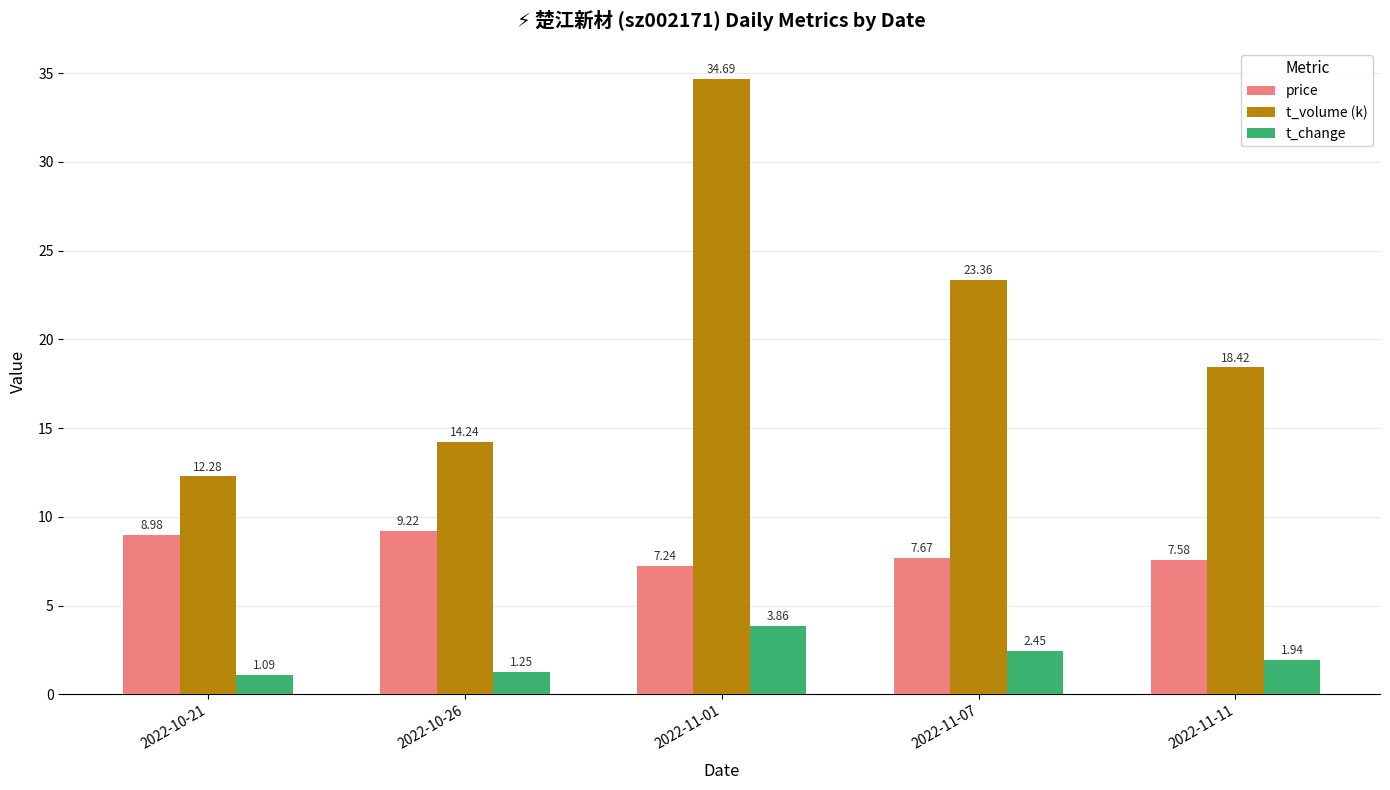

Which category has the highest value across all series?

2022-11-01